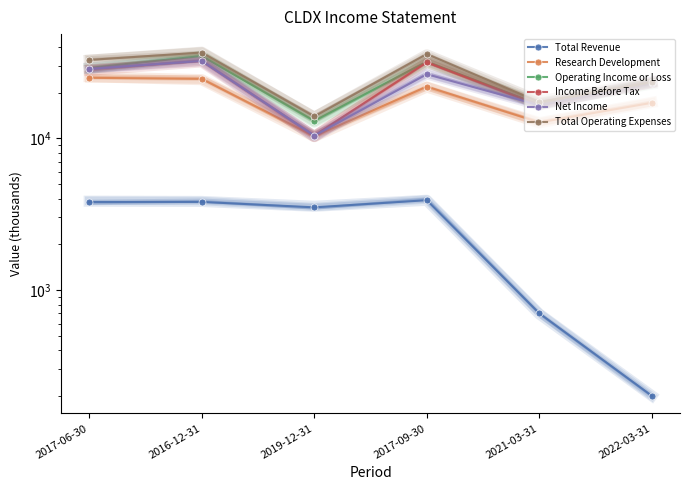

In Total Operating Expenses, how many points are lower than both neighbors (excluding endpoints)?

2